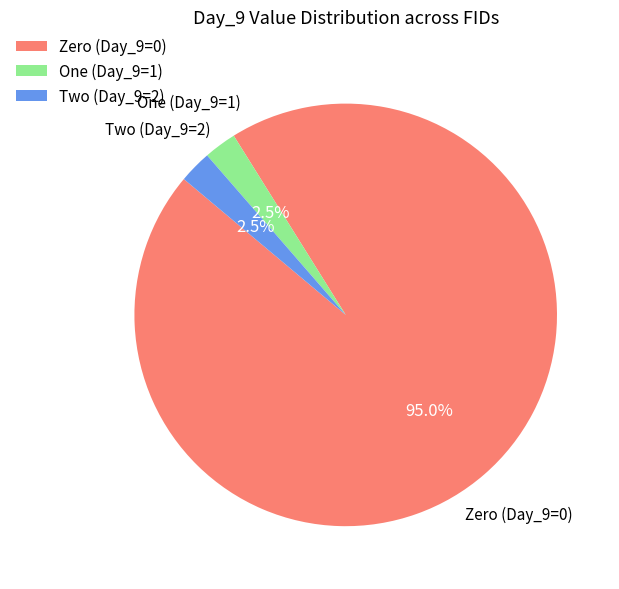

Do Zero (Day_9=0) and One (Day_9=1) together represent more than half of the pie?

Yes